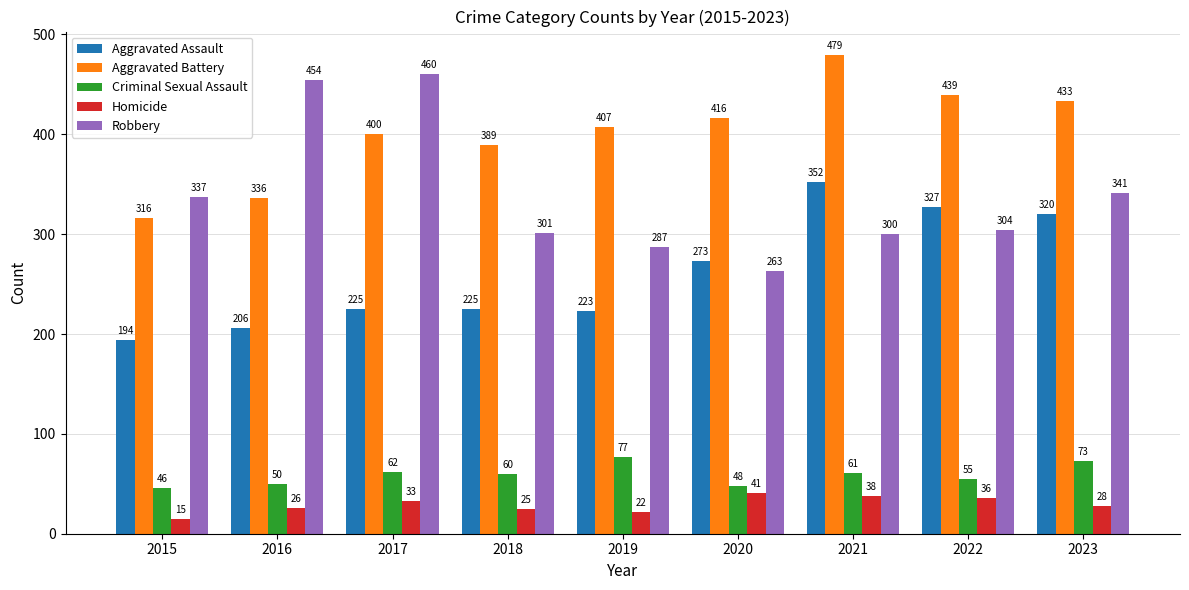

The Homicide series shows 22 at 2019. True or false?

True